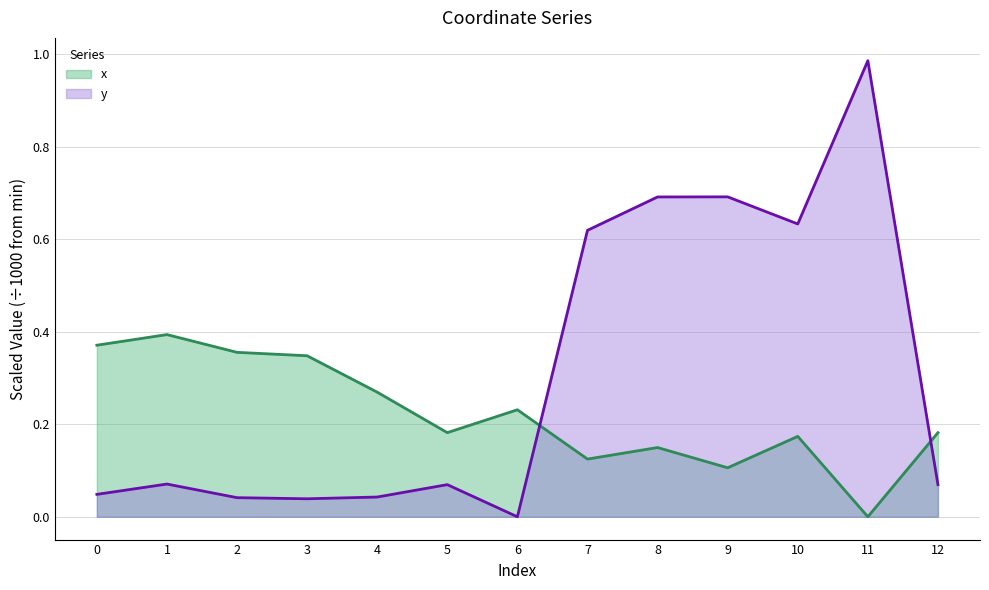

Which series has the largest range (max minus min)?

y